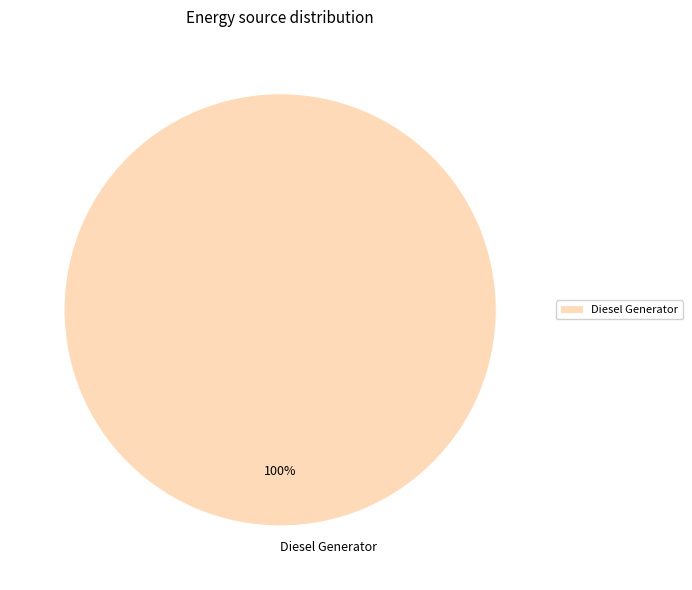

Which category accounts for the majority?

Diesel Generator